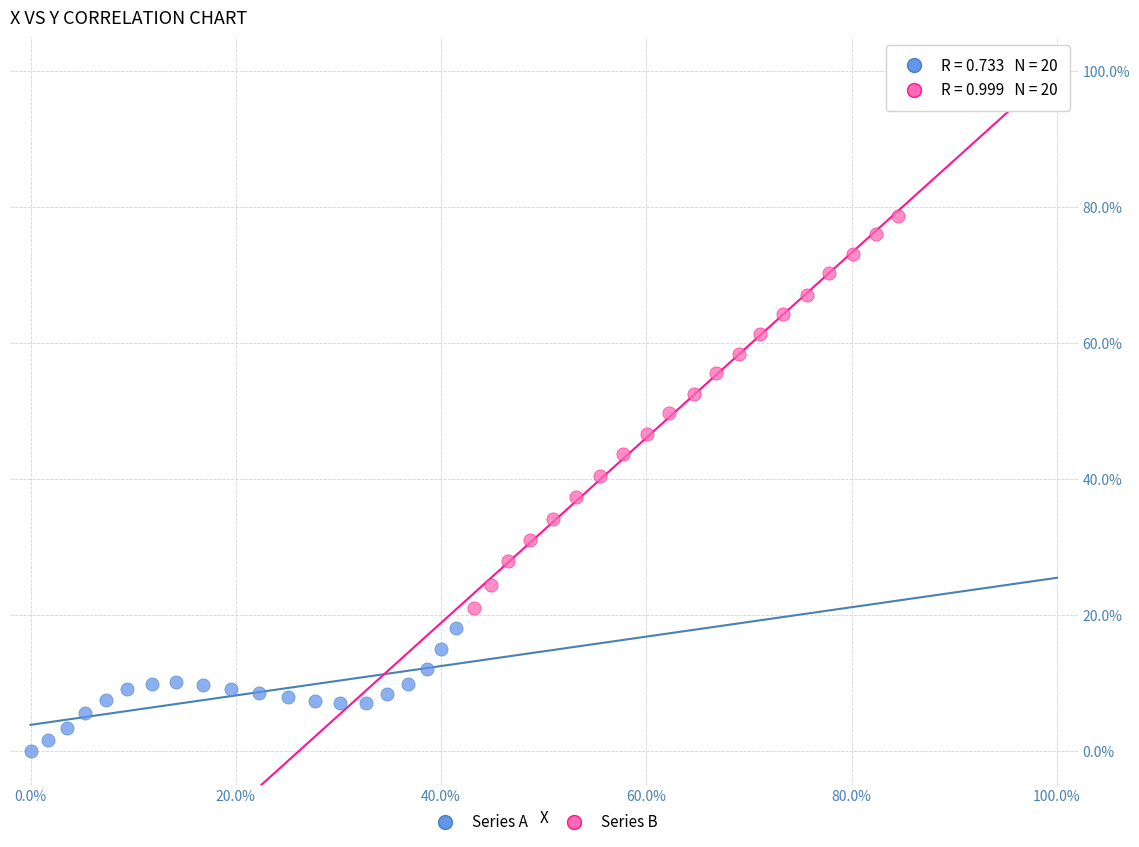

What are all the series names shown in the legend?

Series A, Series B